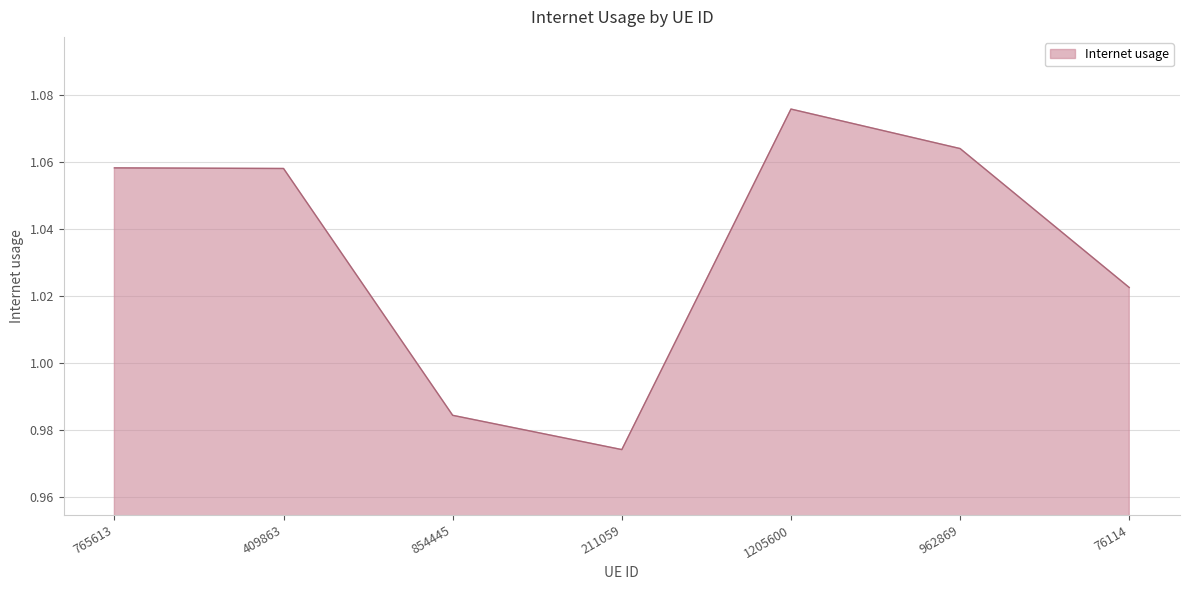

At which category does the data reach its first local valley?

211059